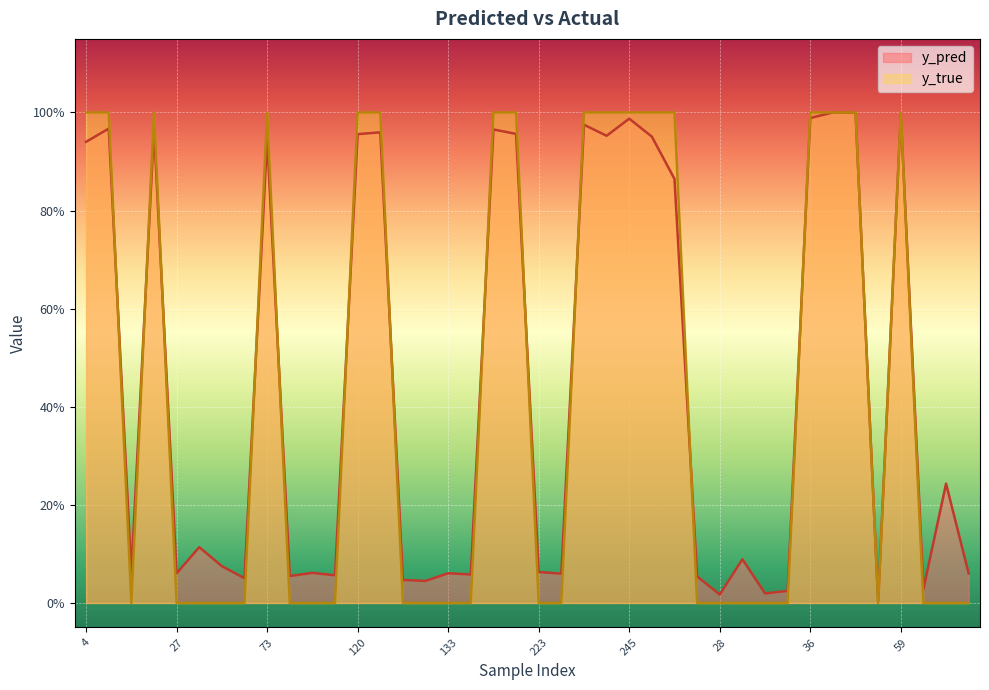

What is the difference between the maximum and minimum values in the y_true series?

1.0